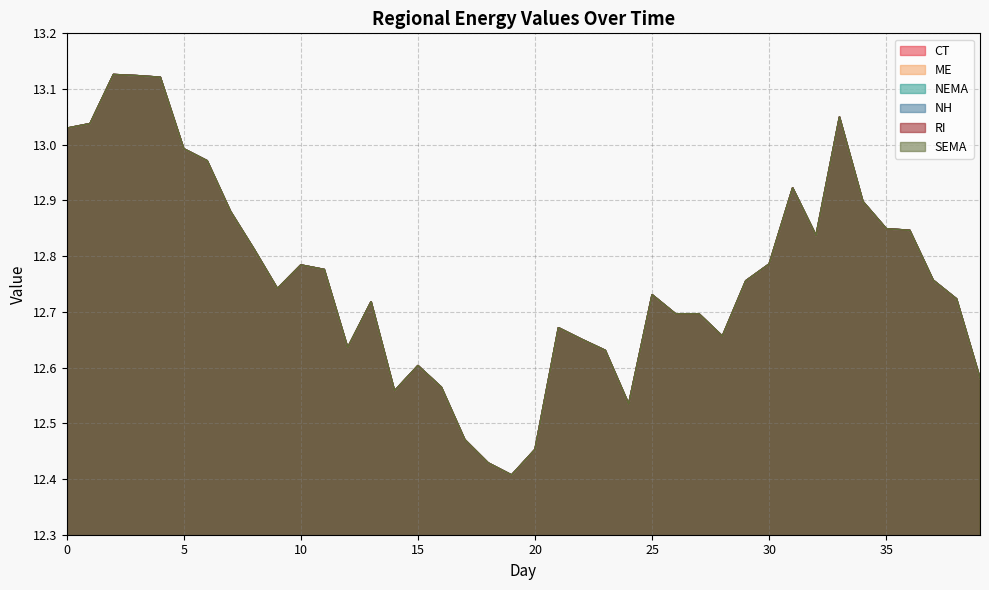

The NEMA series shows 17.3 at 27. True or false?

False